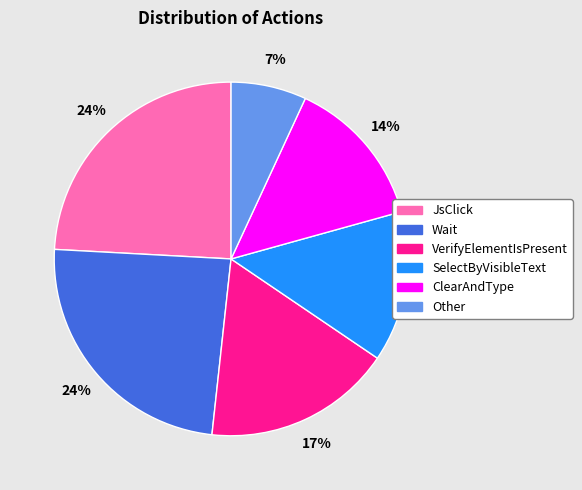

True or false: Wait accounts for 24% of the total.

True